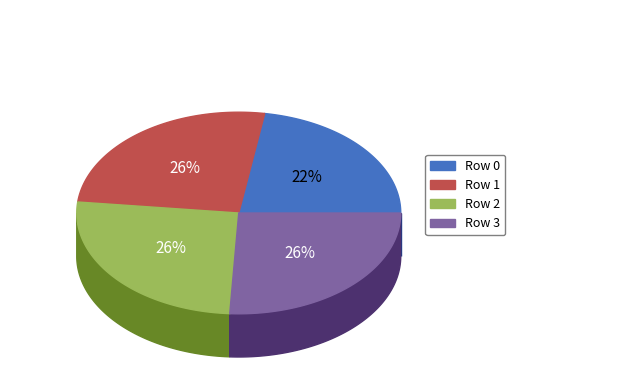

Which category has the smallest portion of the pie?

Row 0